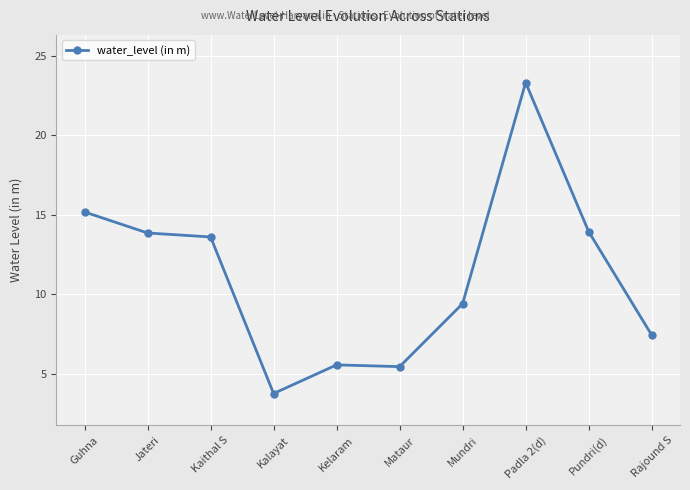

Where is the data nearest to the value 13?

Kaithal S